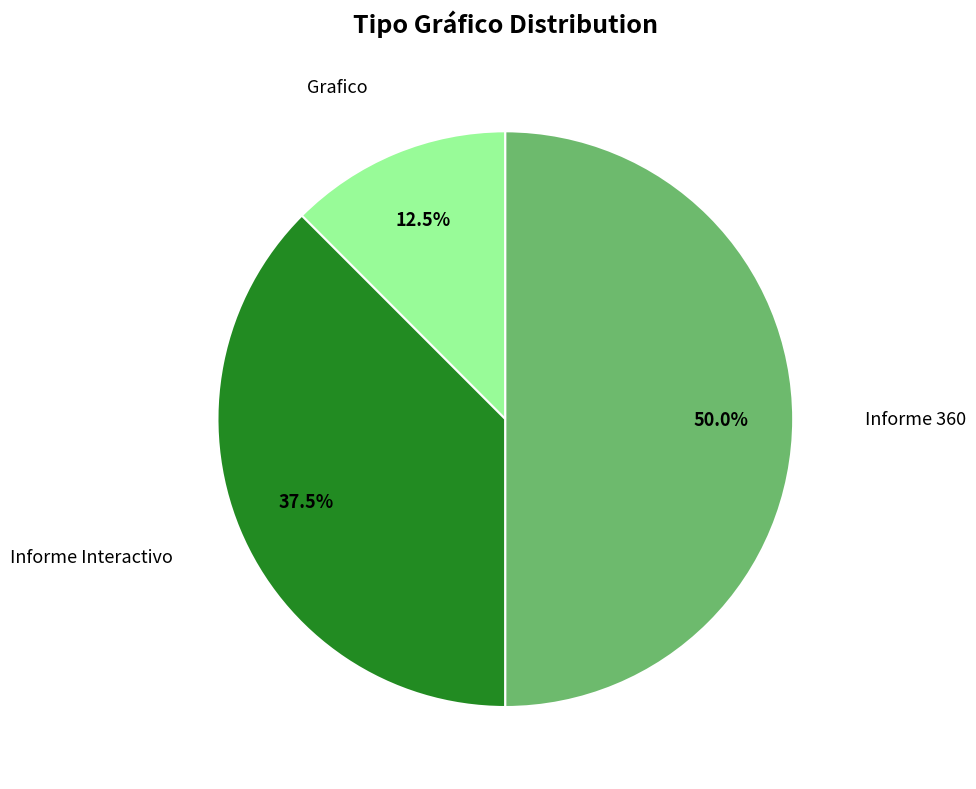

How many segments does this pie chart have?

3